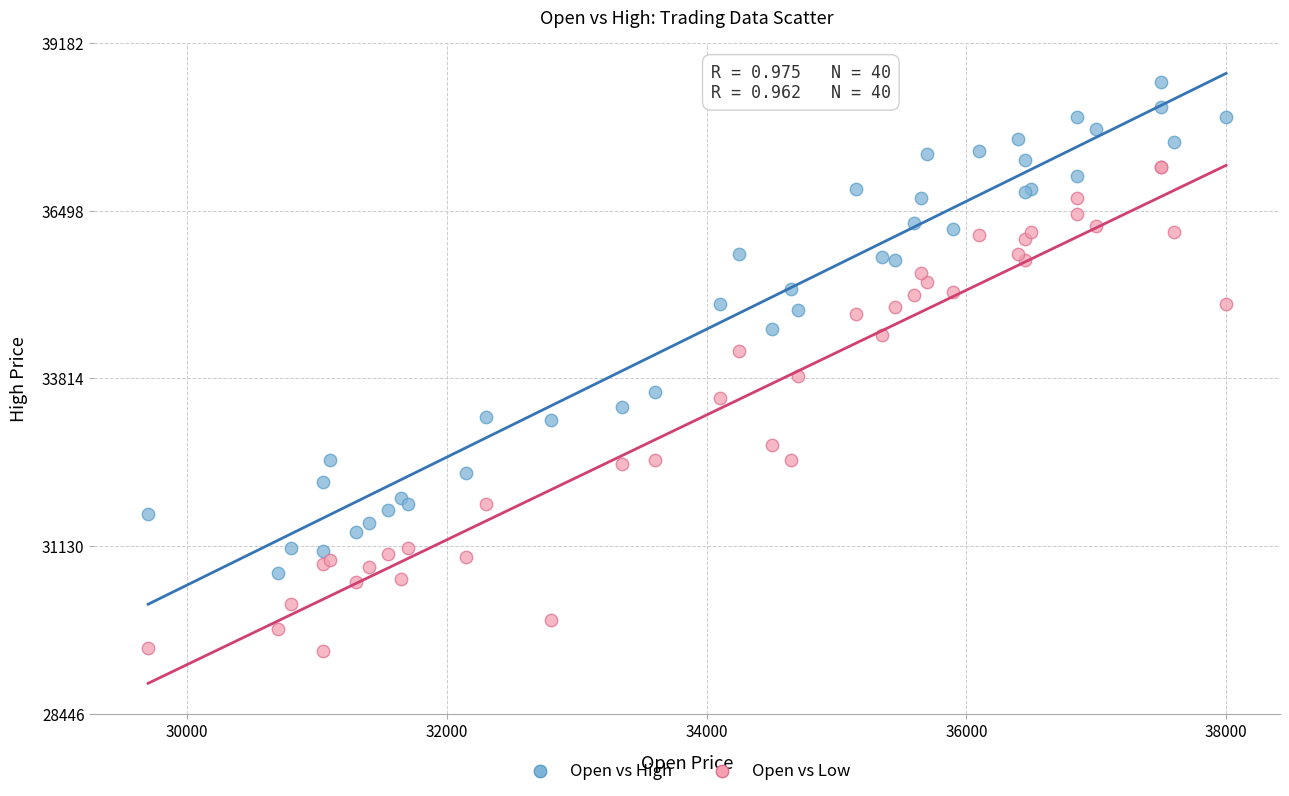

Which series reaches the maximum Y coordinate?

Open vs High